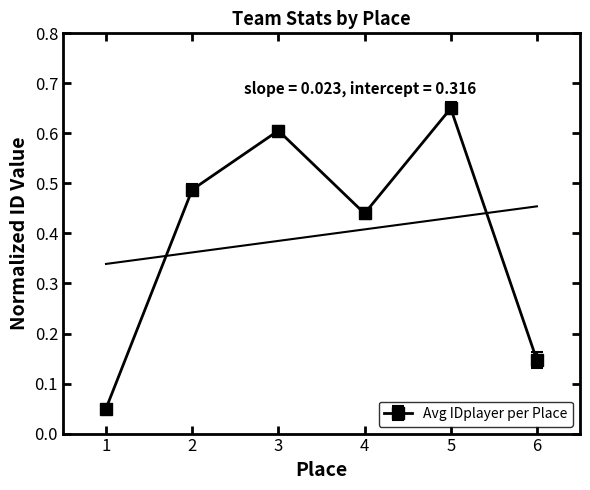

What is the value of the 5th point from the left?

0.7